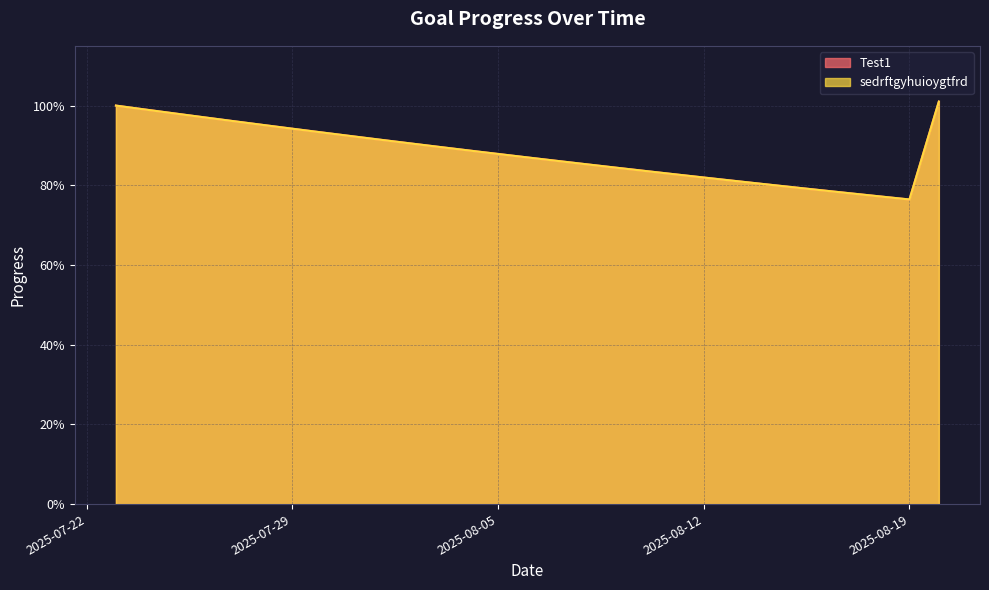

True or false: Test1 and sedrftgyhuioygtfrd cross at least once.

False